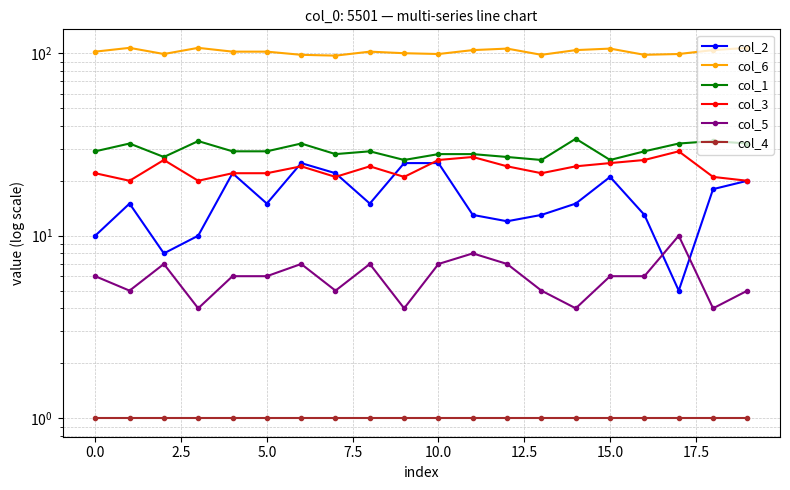

Is this an area chart (filled region under the line)?

No